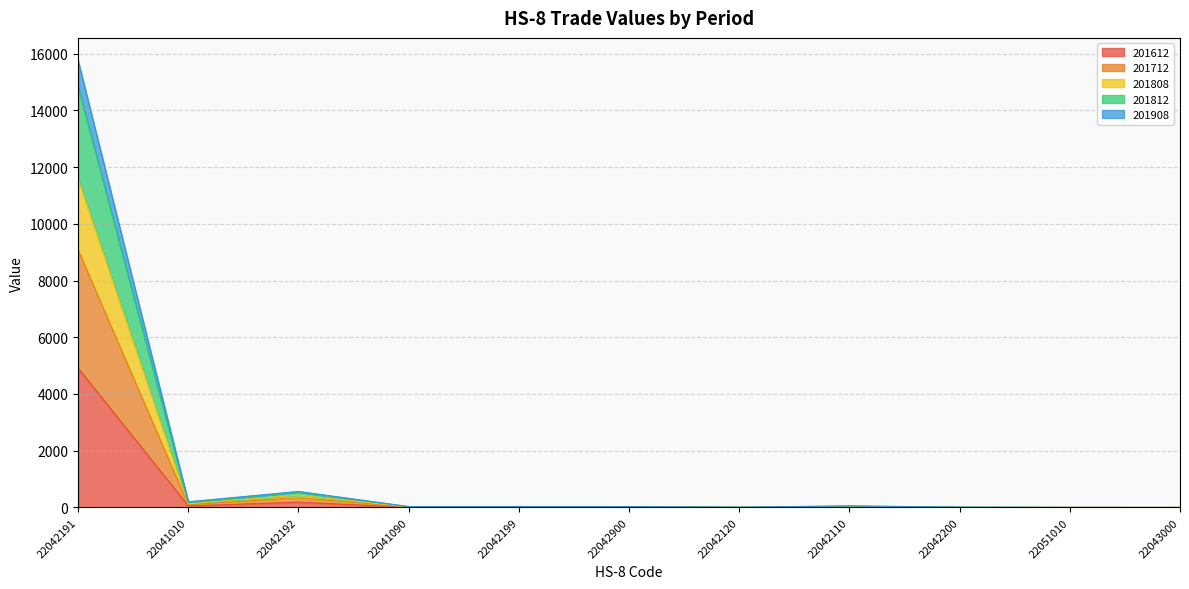

How many values in the 201808 series exceed 28?

6